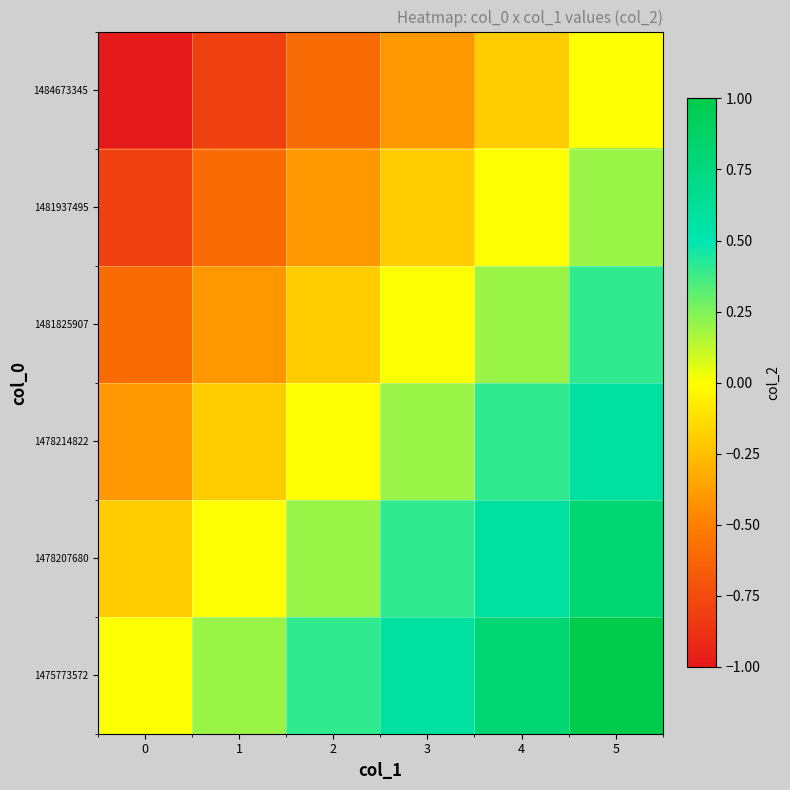

Reading right to left, list all the values displayed in this chart.

1475773572: 5=1.0	4=0.8	3=0.6	2=0.4	1=0.2	0=0.0
1478207680: 5=0.8	4=0.6	3=0.4	2=0.2	1=0.0	0=-0.2
1478214822: 5=0.6	4=0.4	3=0.2	2=0.0	1=-0.2	0=-0.4
1481825907: 5=0.4	4=0.2	3=0.0	2=-0.2	1=-0.4	0=-0.6
1481937495: 5=0.2	4=0.0	3=-0.2	2=-0.4	1=-0.6	0=-0.8
1484673345: 5=0.0	4=-0.2	3=-0.4	2=-0.6	1=-0.8	0=-1.0